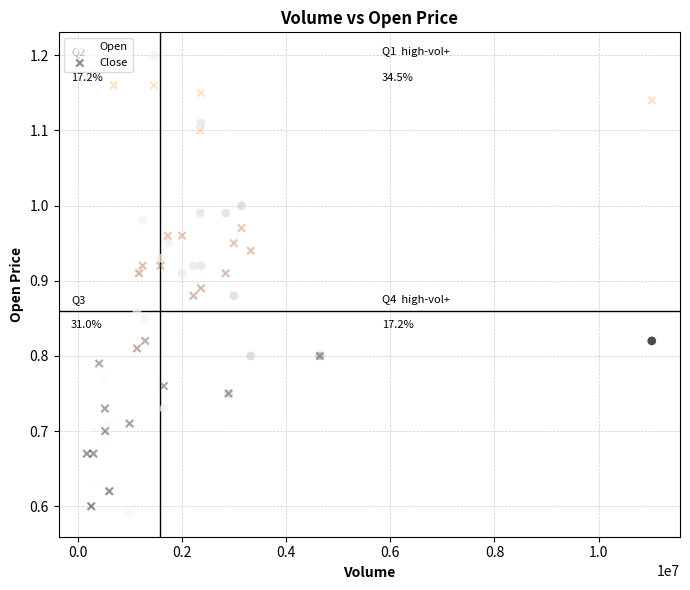

Which series contains the highest Y value?

Open